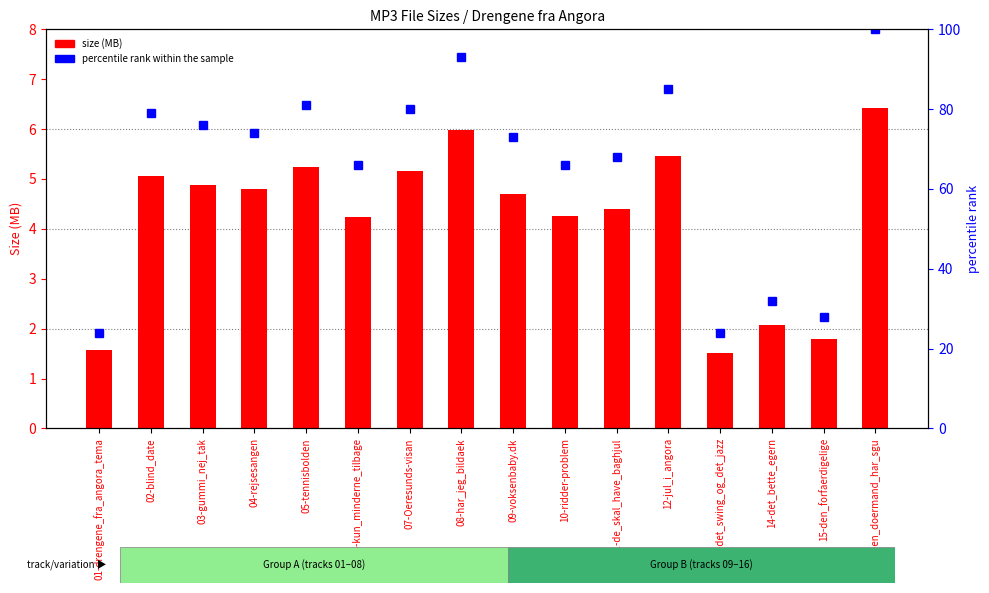

Which series has the largest range (max minus min)?

percentile rank within the sample